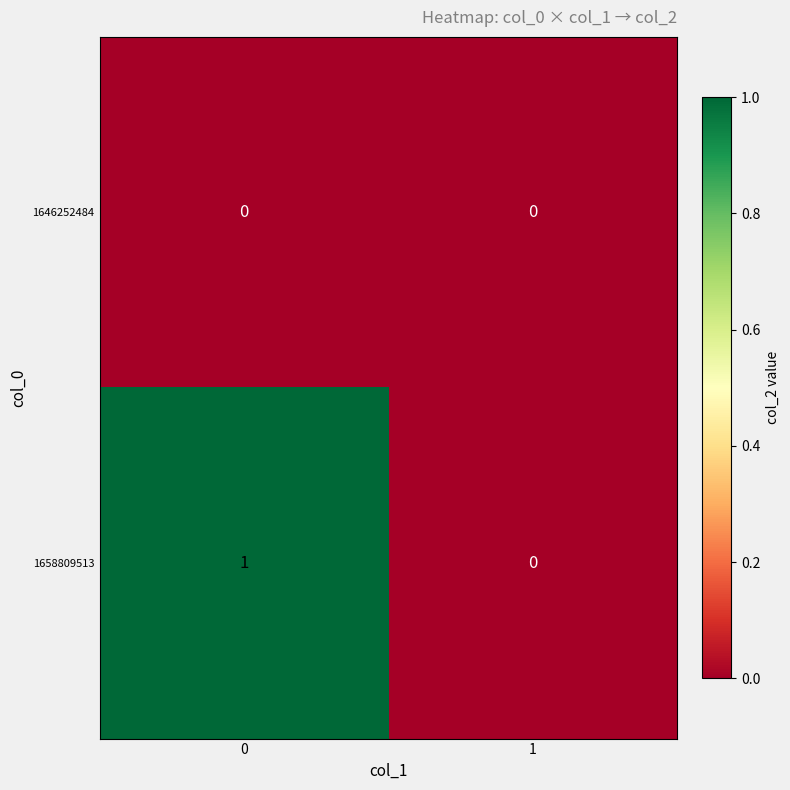

Which series has the largest total across all categories?

1658809513